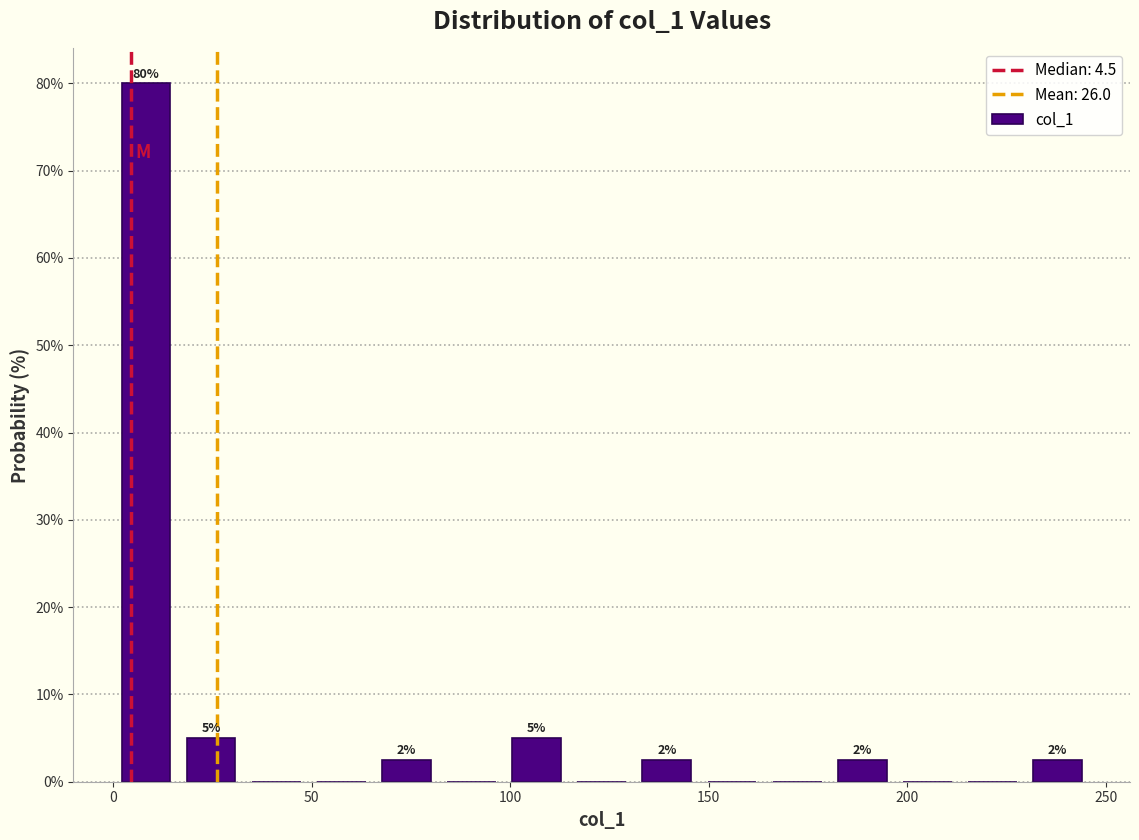

Around what value on the x-axis is the tallest bar? Give the approximate position of its centre, as read against the axis.

10